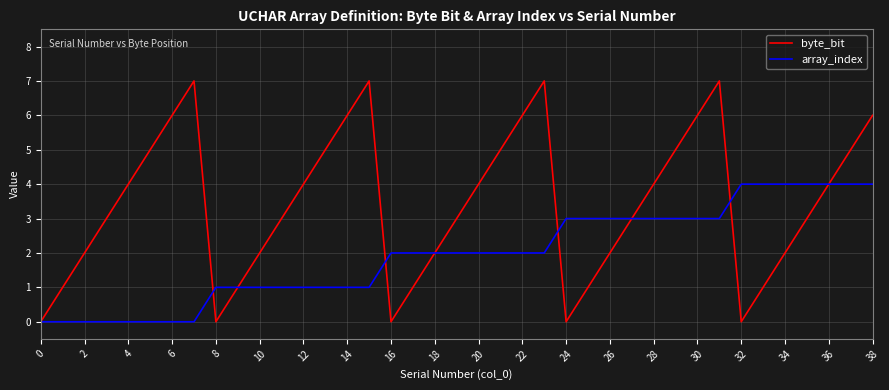

What is the maximum value shown in the chart?

7